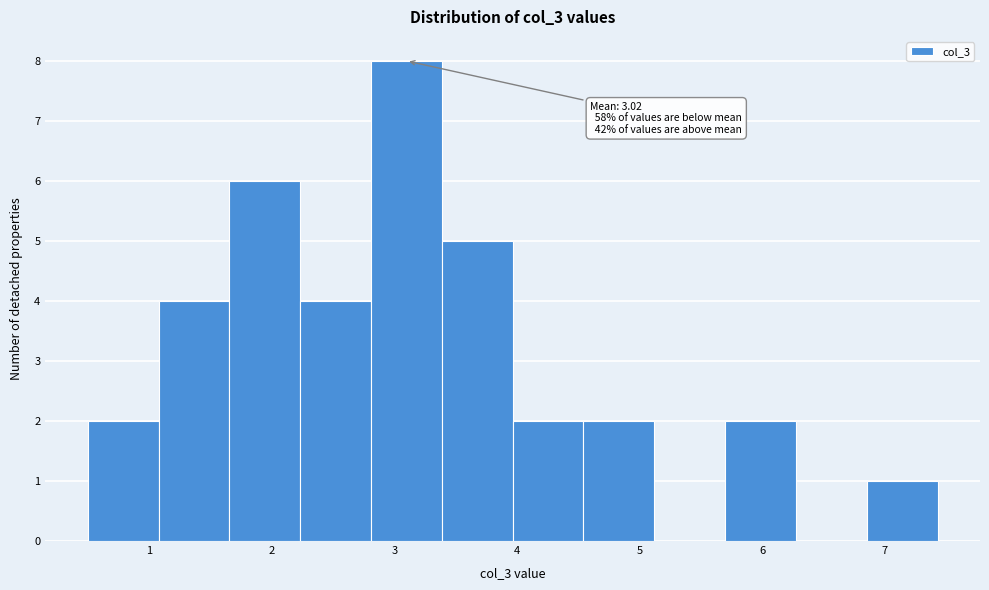

Over which range of the x-axis is the bar tallest?

2.8 to 3.4